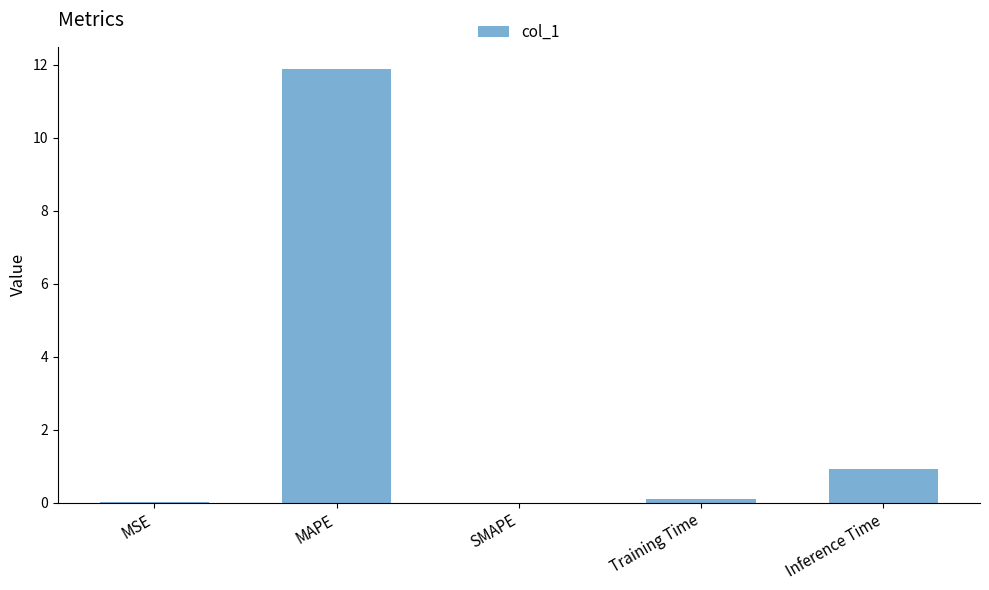

Where is the data nearest to the value 5?

Inference Time